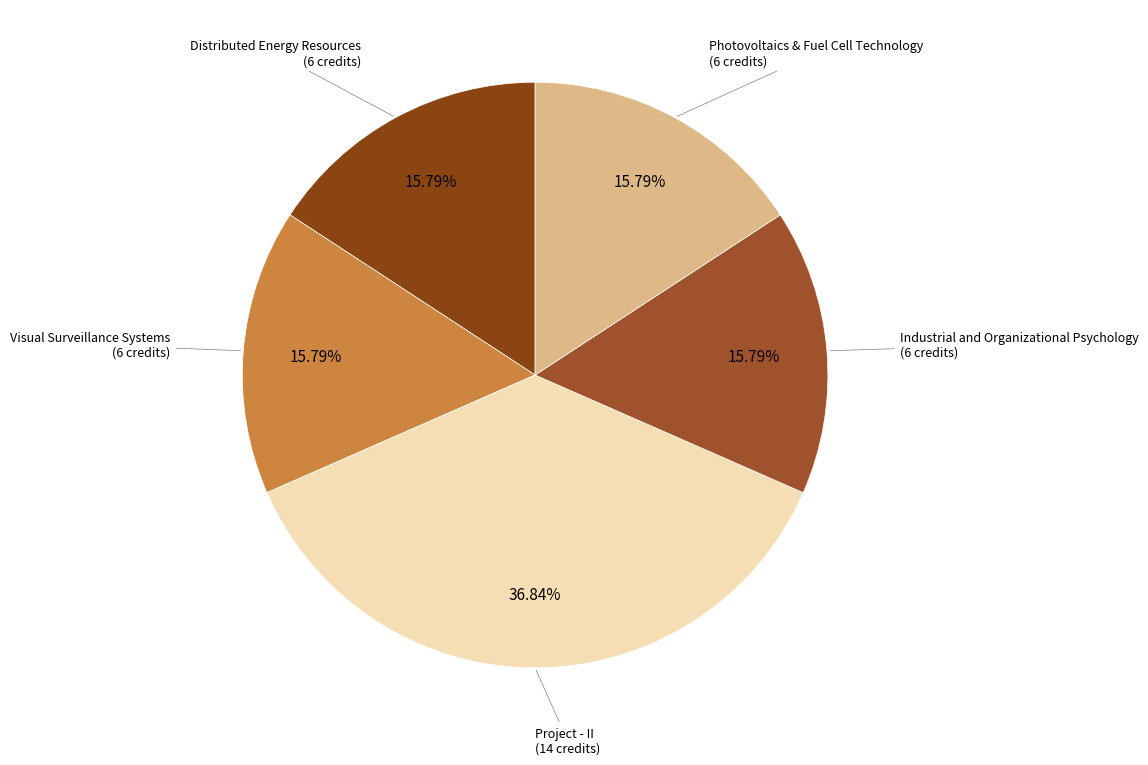

How many slices are in this pie chart?

5